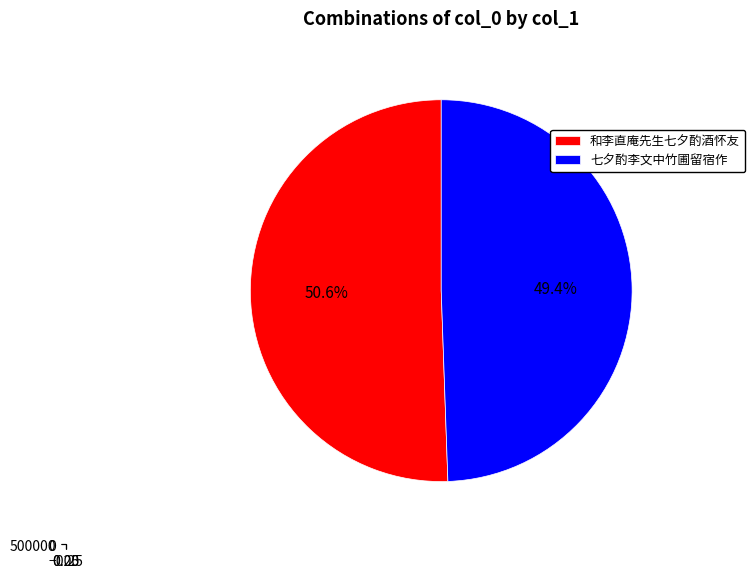

Which slice is the smallest?

七夕酌李文中竹圃留宿作